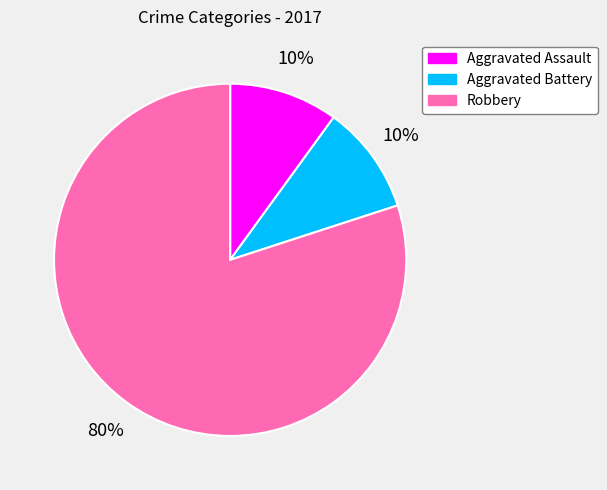

How many slices are in this pie chart?

3